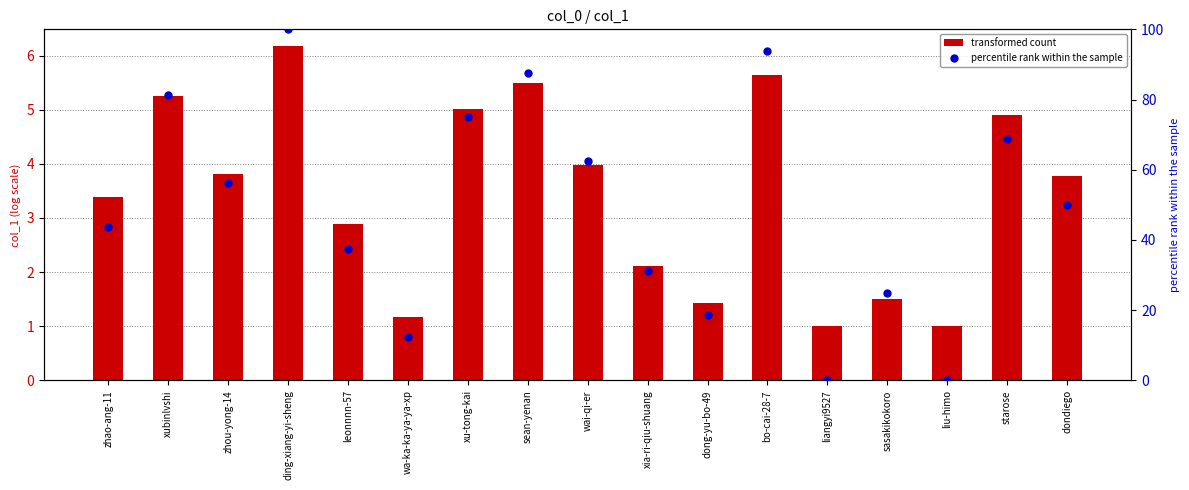

Which series has the largest total across all categories?

percentile rank within the sample